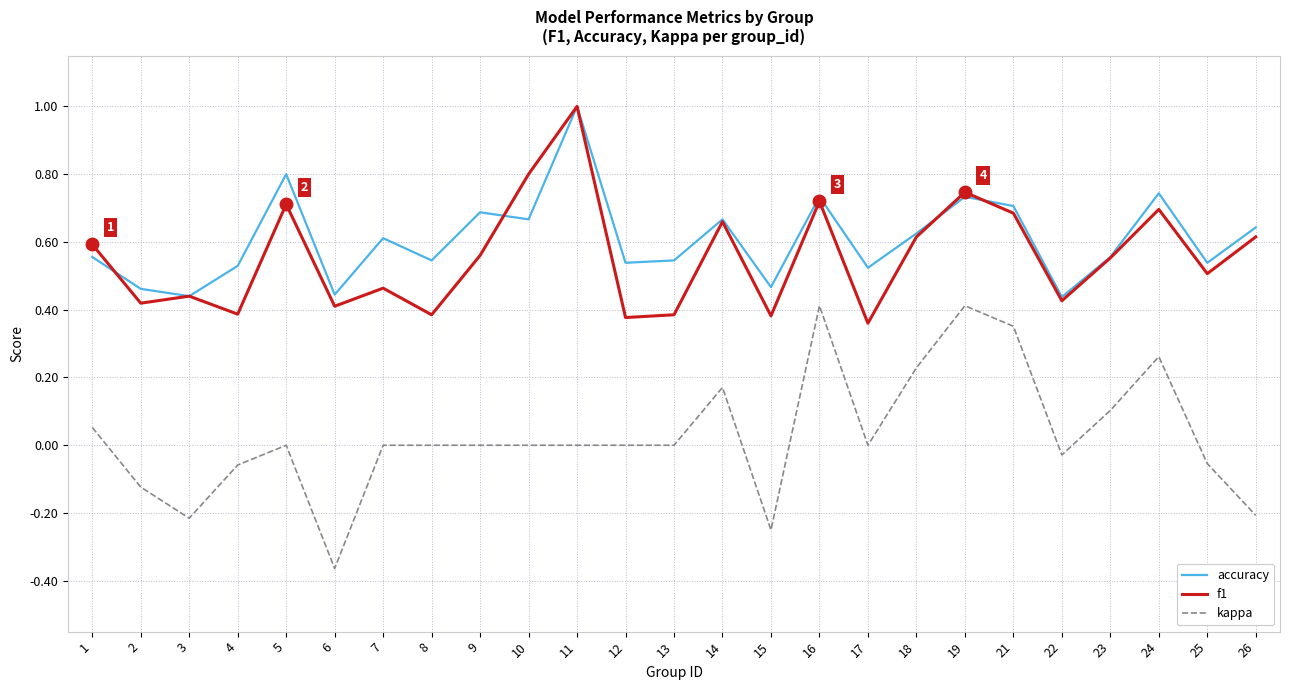

What is the difference between the maximum and minimum values in the kappa series?

0.8